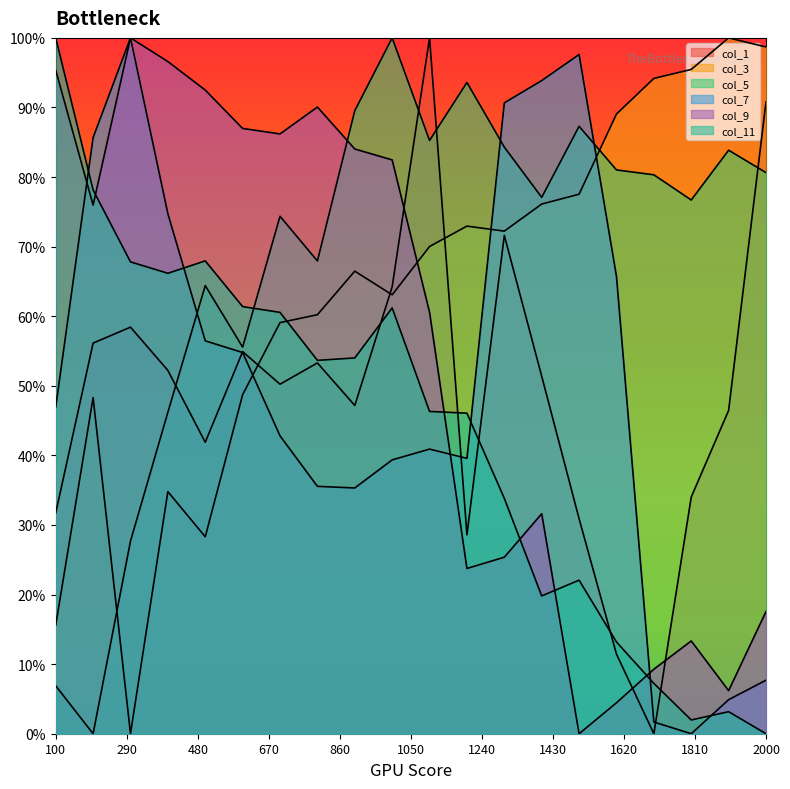

How many values in col_3 are above zero?

19